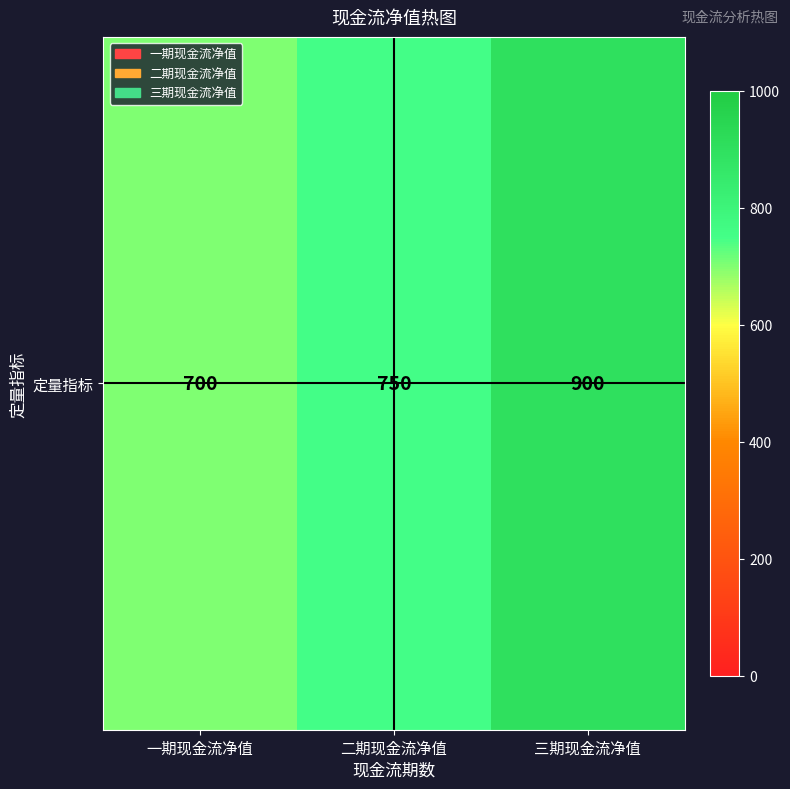

Rank the categories by value from lowest to highest.

一期现金流净值, 二期现金流净值, 三期现金流净值